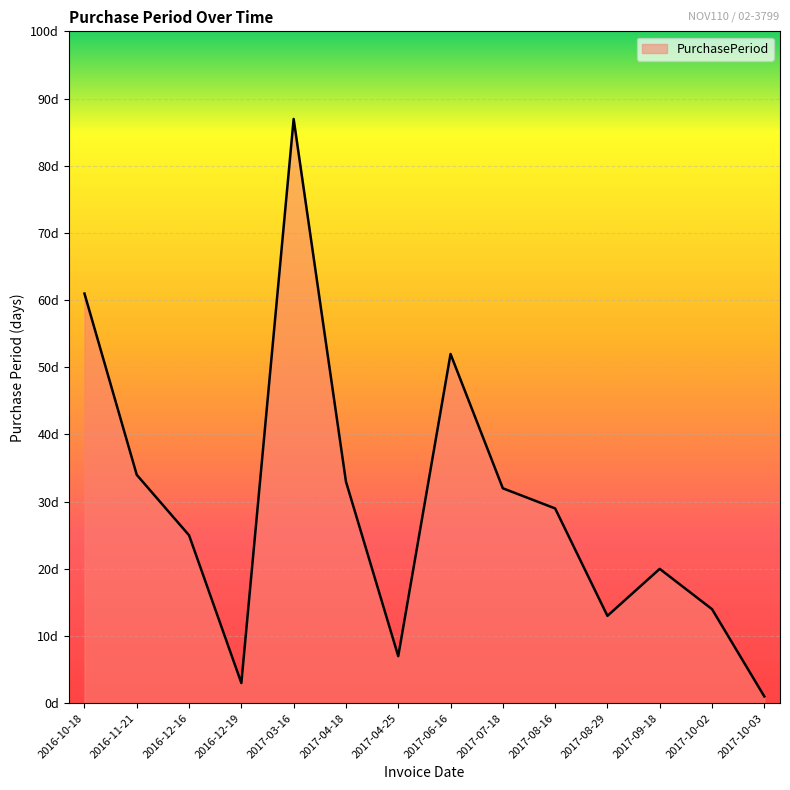

At which category does the chart reach its peak across all series?

2017-03-16